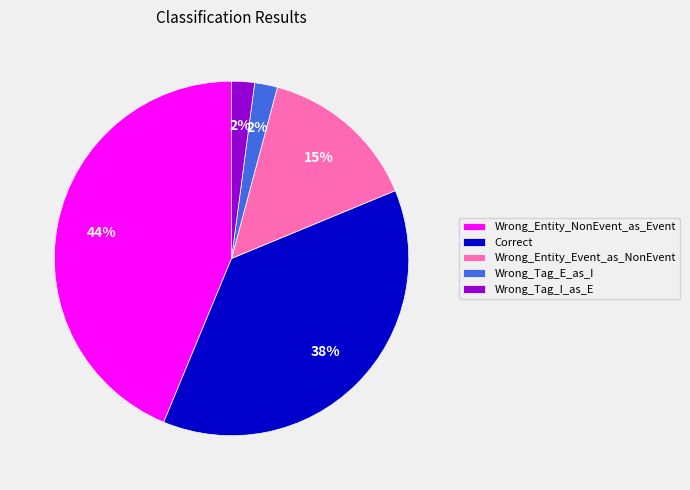

How many slices are in this pie chart?

5